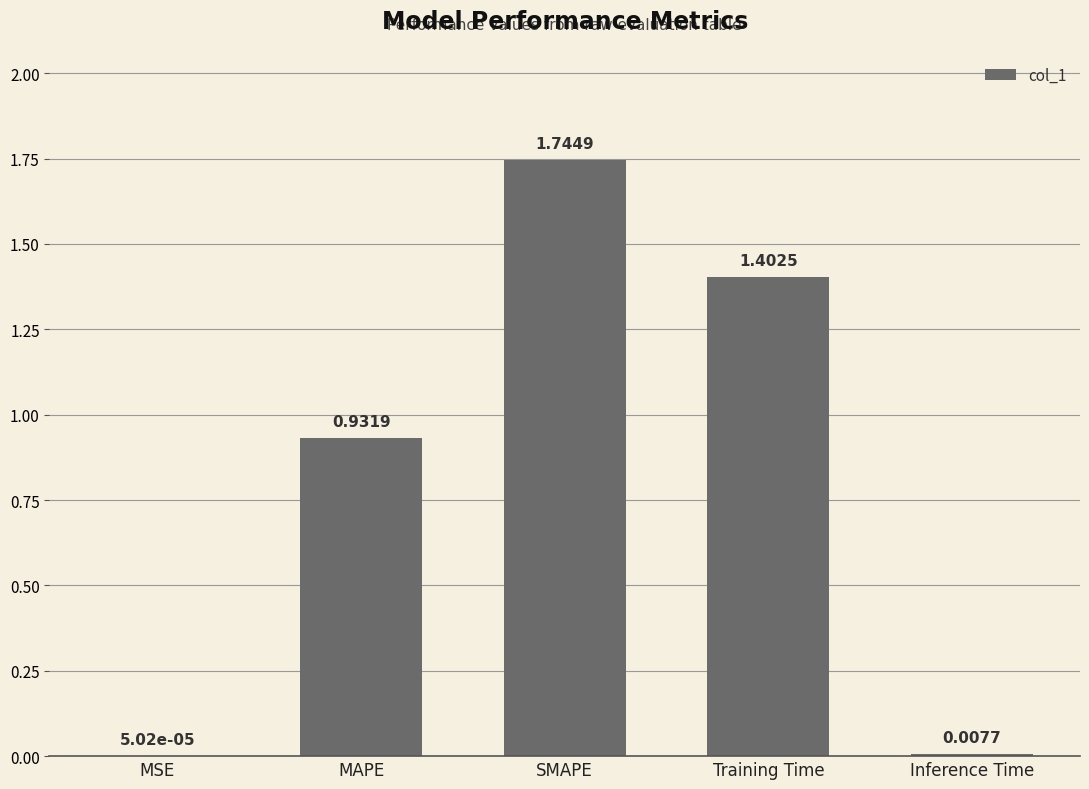

Count the number of data series in this chart.

1